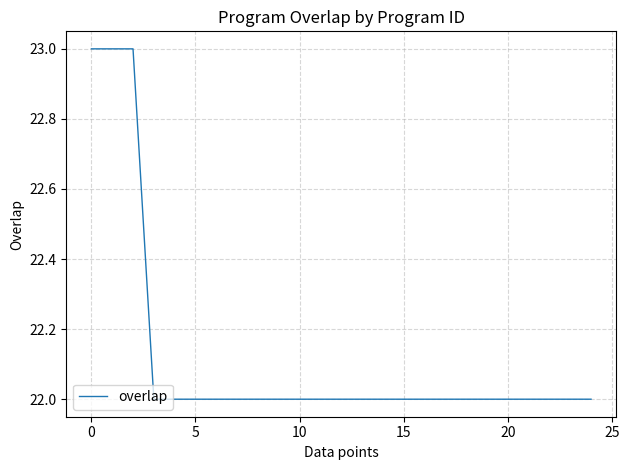

What is the minimum value shown in the chart?

22